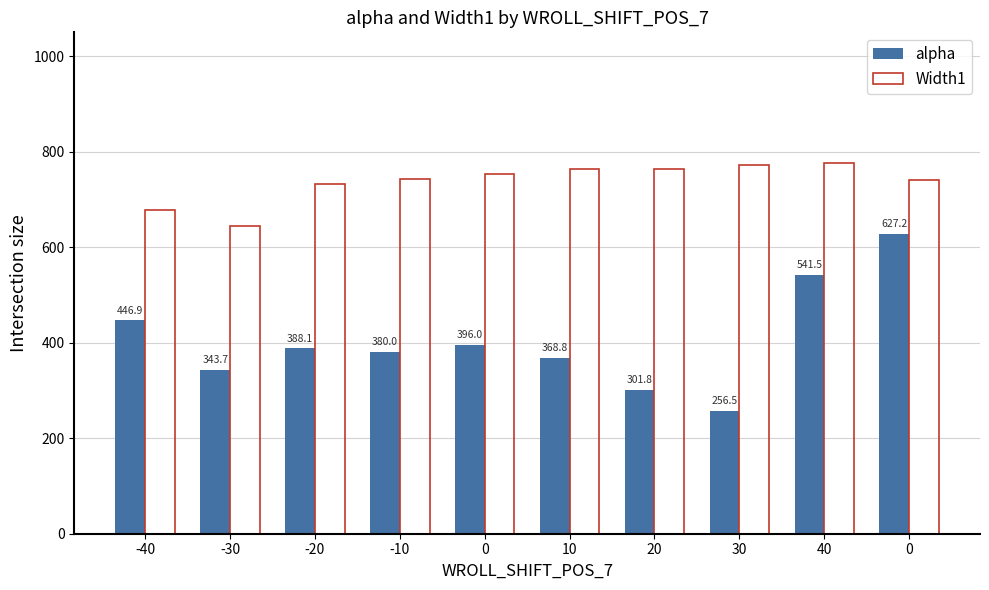

List the labels in order of alpha value, smallest first.

30, 20, -30, 10, -10, -20, 0, -40, 40, 0